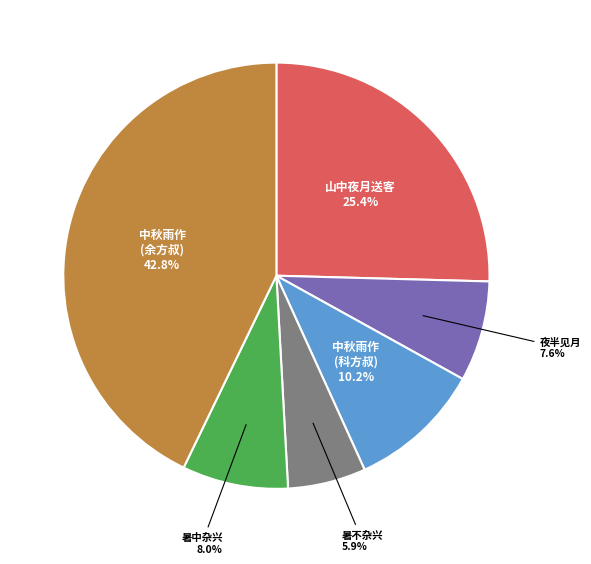

Is there a majority slice in this chart?

No